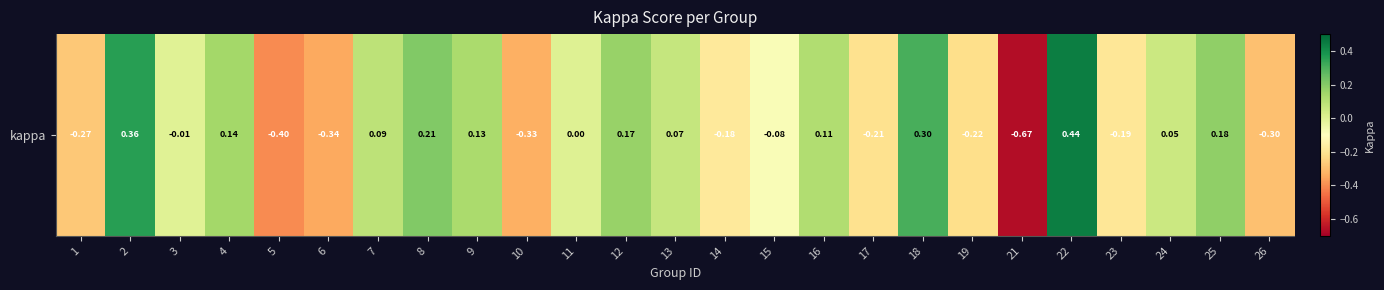

The chart shows a value of -0.3 at 6. True or false?

True